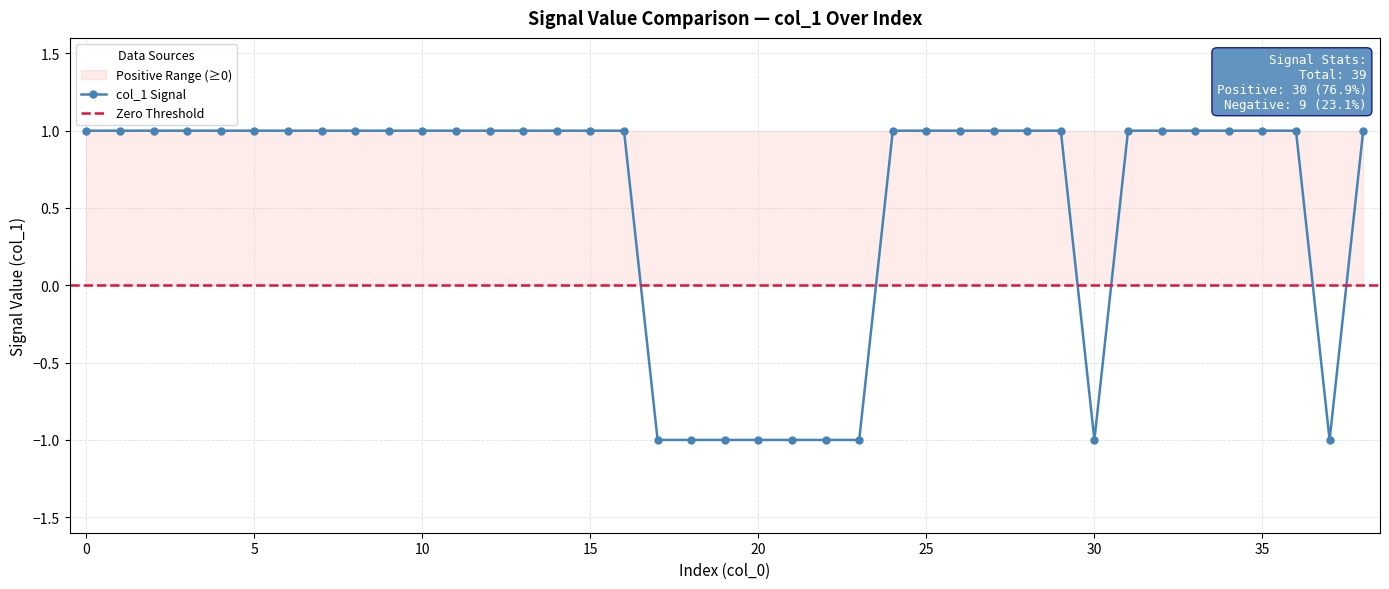

What is the average value?

1